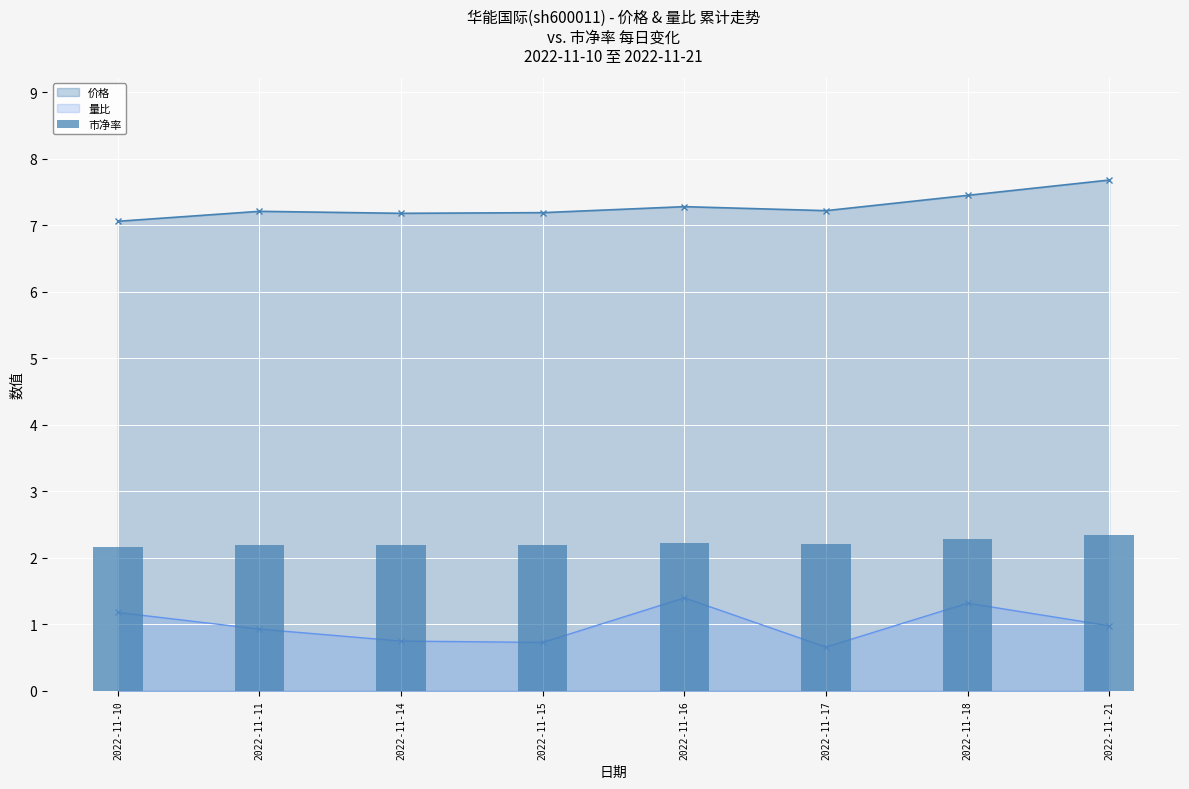

How many values are between 2 and 3?

8